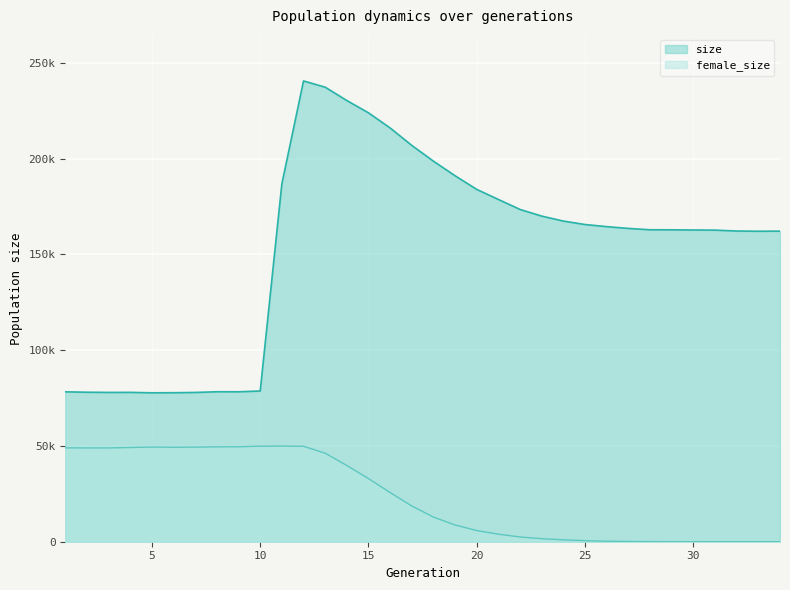

How many interior local peaks does the female_size series have?

2